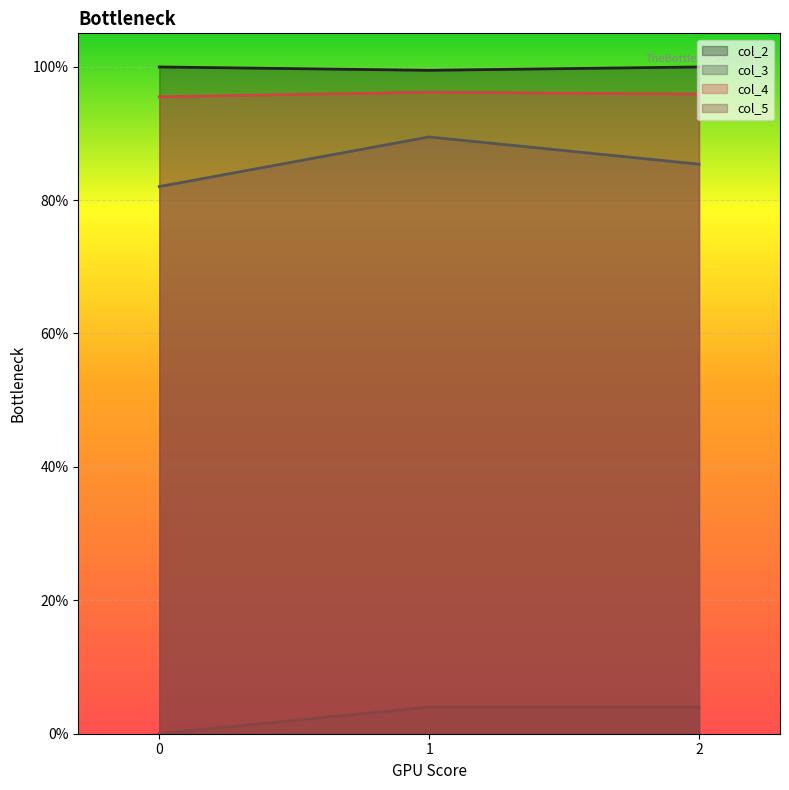

What are all the series names shown in the legend?

col_2, col_3, col_4, col_5